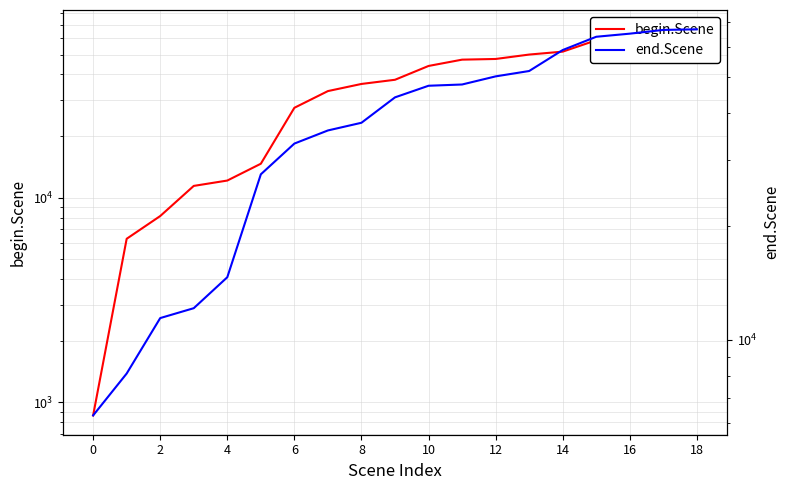

The value of begin.Scene at 17 is 114486. True or false?

False